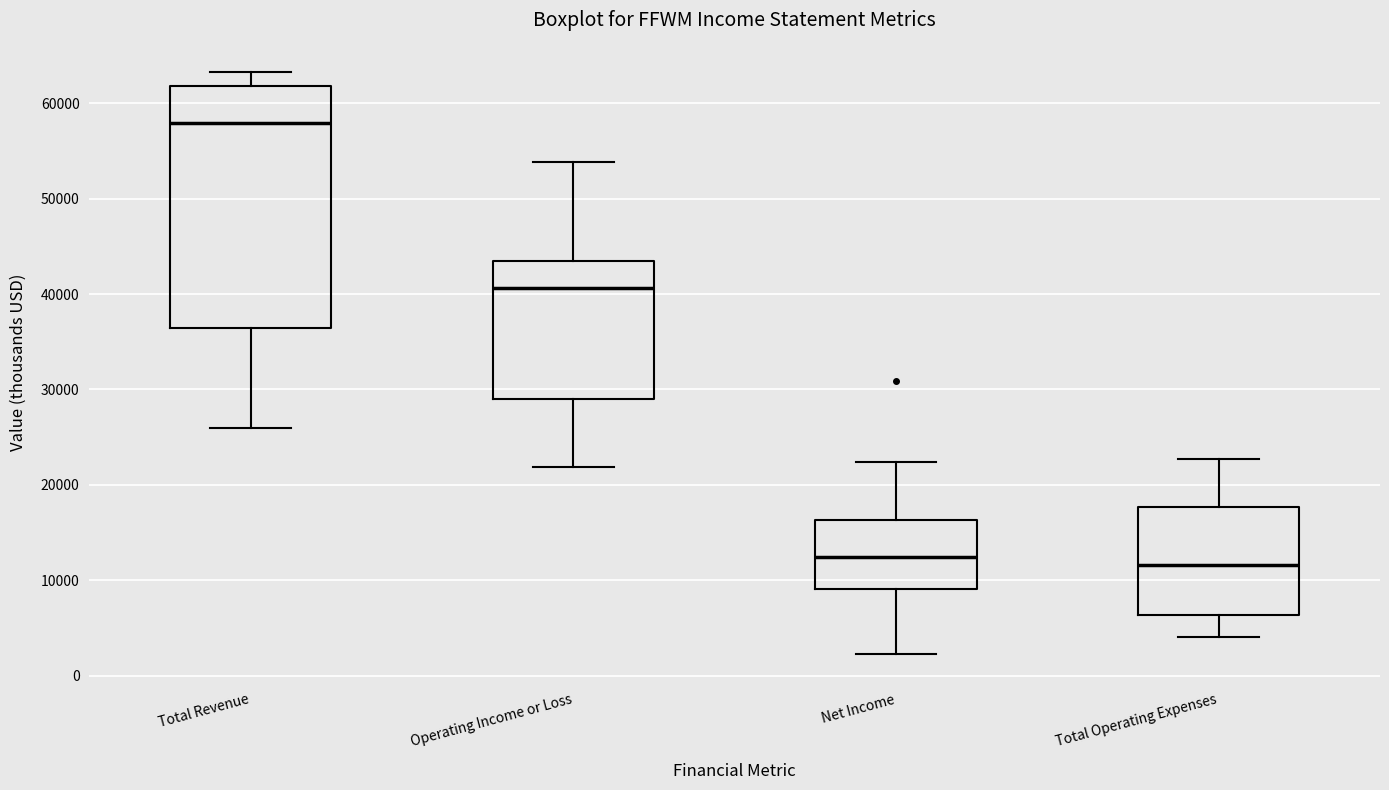

Reading left to right, transcribe this box plot: for each box, give where its median line is, the range the box spans, and where its two whiskers end, as read against the y-axis. The values are not printed on the chart, so give them approximately, as read against the axis.

Total Revenue: median 58000, box 36000 to 62000, whiskers 26000 to 63000
Operating Income or Loss: median 41000, box 29000 to 43000, whiskers 22000 to 54000
Net Income: median 12000, box 9000 to 16000, whiskers 2000 to 22000
Total Operating Expenses: median 12000, box 6000 to 18000, whiskers 4000 to 23000